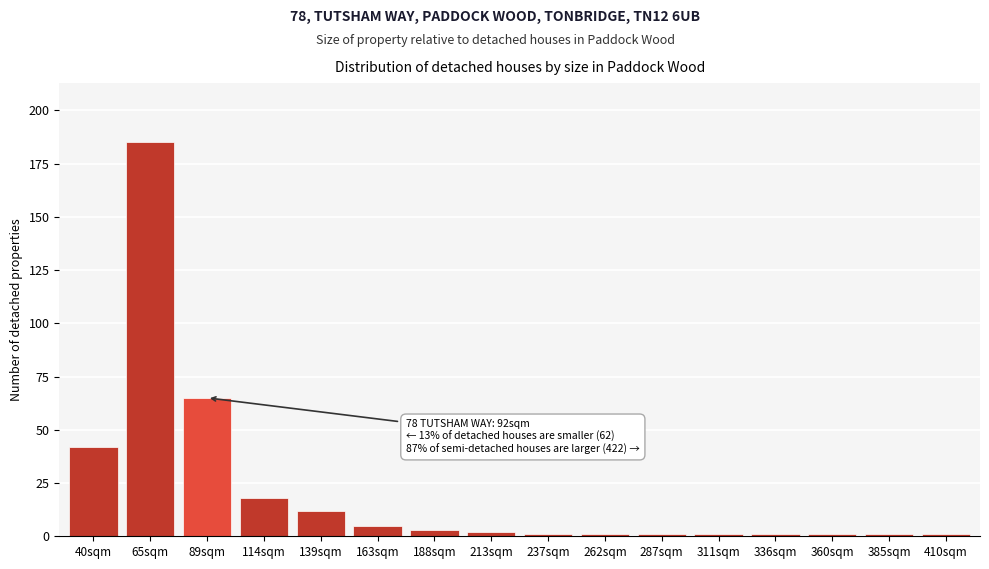

Reading left to right, transcribe all the data shown in this chart.

40sqm=42	65sqm=185	89sqm=65	114sqm=18	139sqm=12	163sqm=5	188sqm=3	213sqm=2	237sqm=1	262sqm=1	287sqm=1	311sqm=1	336sqm=1	360sqm=1	385sqm=1	410sqm=1